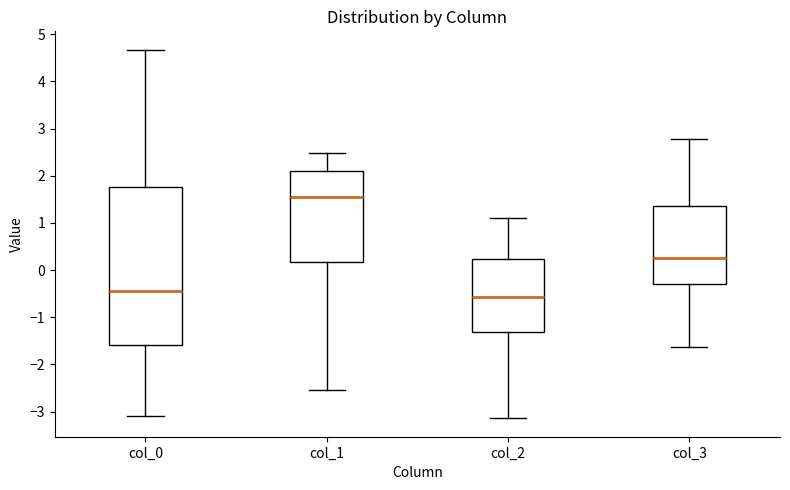

Which box is the tallest, from its lower edge to its upper edge?

col_0